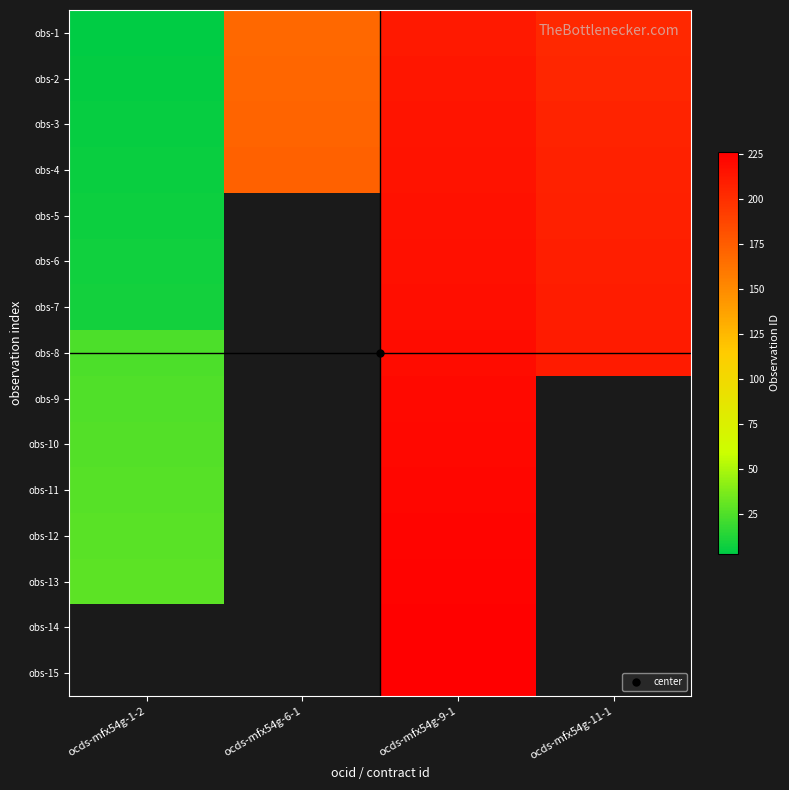

At ocds-mfx54g-9-1, list the series in order from largest to smallest.

obs-15, obs-14, obs-13, obs-12, obs-11, obs-10, obs-9, obs-8, obs-7, obs-6, obs-5, obs-4, obs-3, obs-2, obs-1